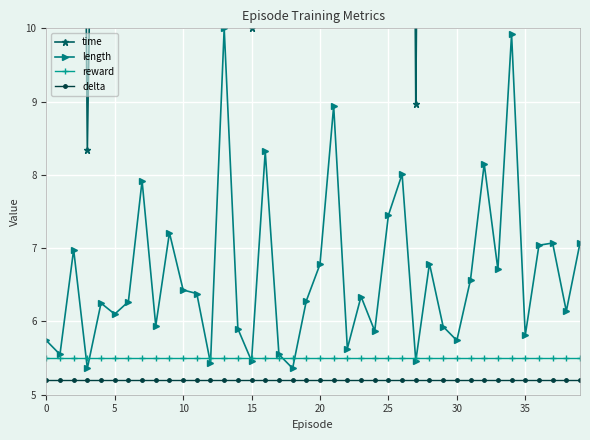

The value of delta at 15 is 1.1. True or false?

False